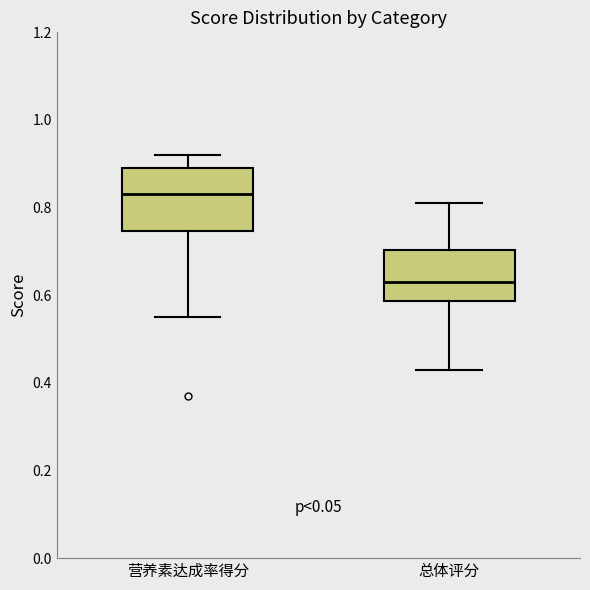

Where does the upper whisker of the box for 总体评分 end on the y-axis? The values are not printed on the chart, so give them approximately, as read against the axis.

0.82